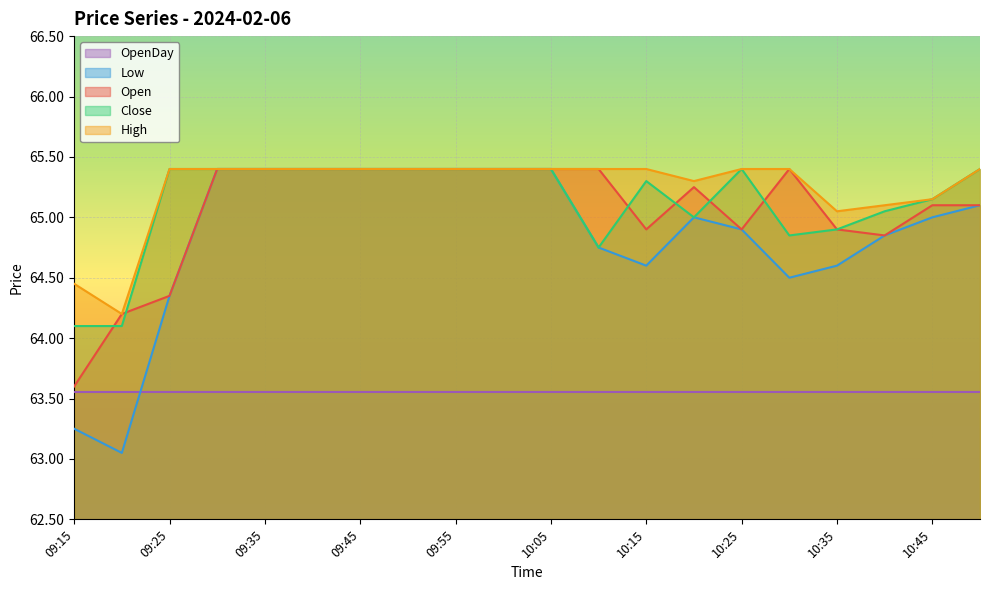

Which series has the largest range (max minus min)?

Low